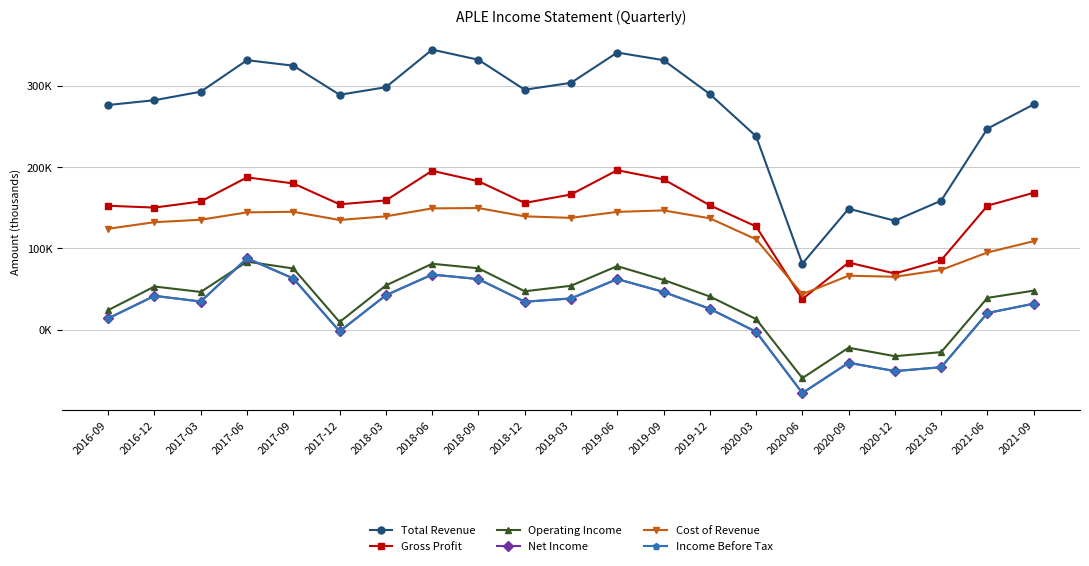

What are all the series names shown in the legend?

Total Revenue, Gross Profit, Operating Income, Net Income, Cost of Revenue, Income Before Tax